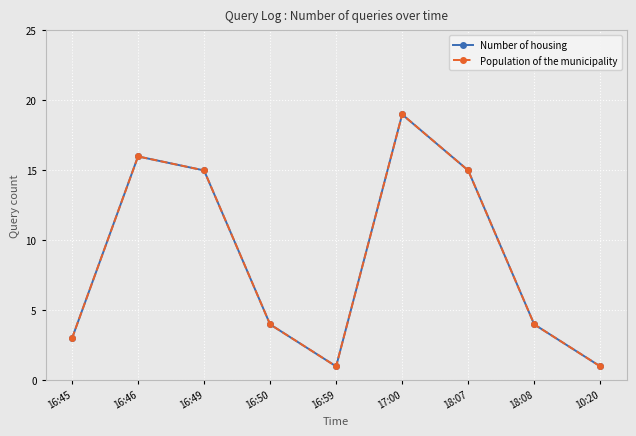

Does the chart have visible grid lines?

Yes